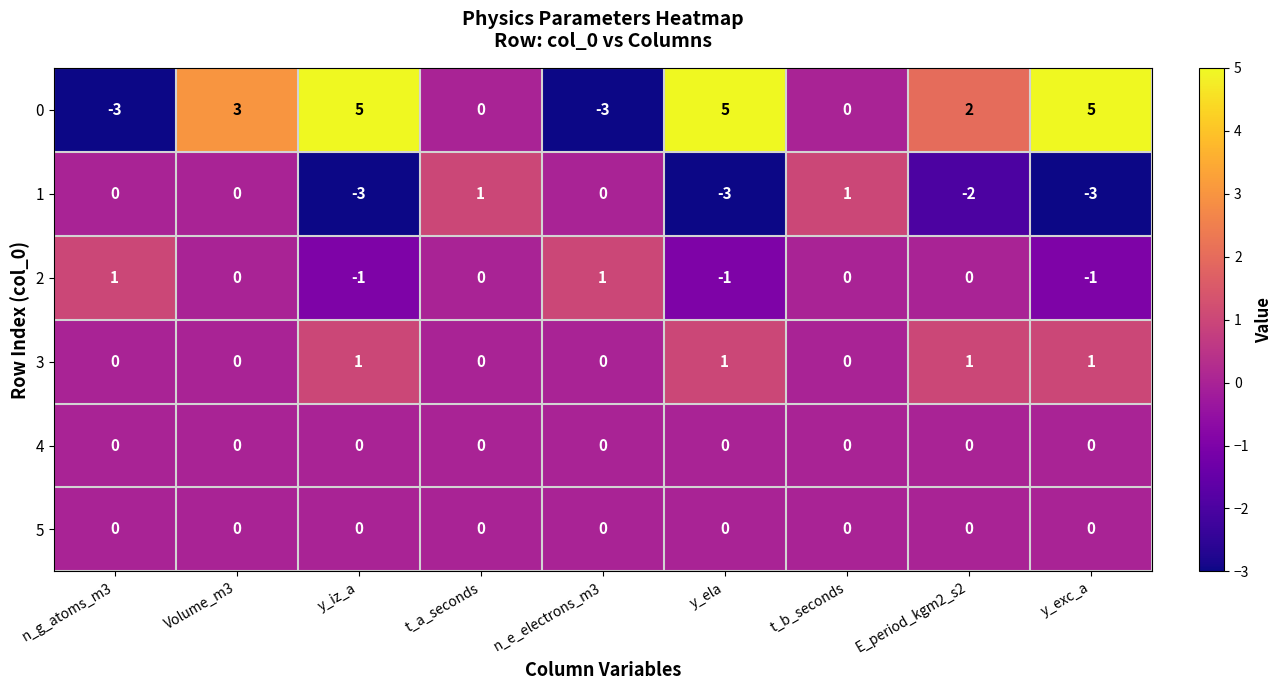

Count the 2 values in the range -1 to 0.

7